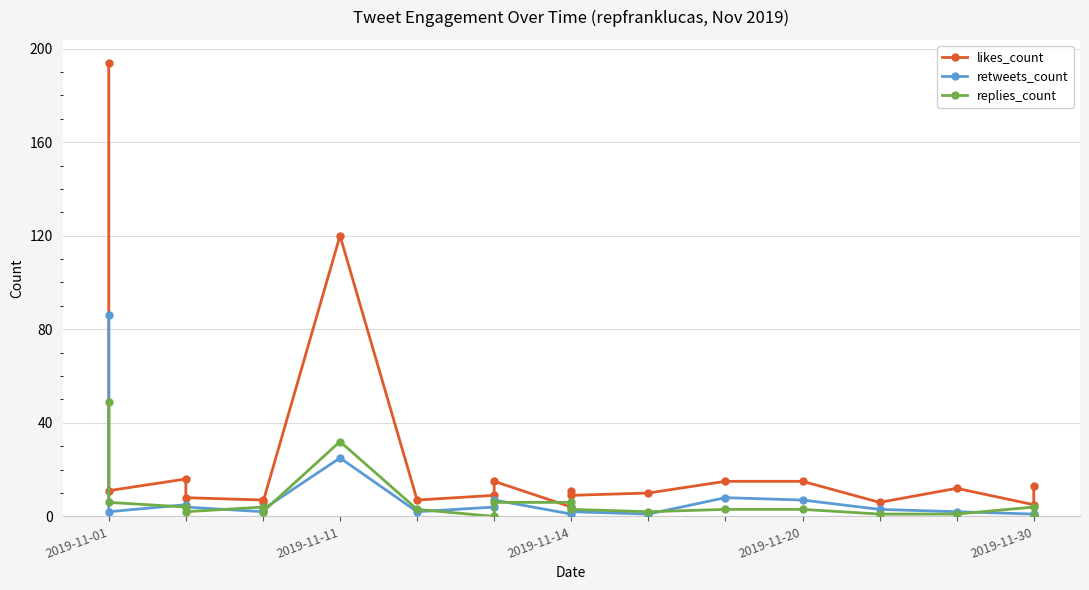

What are all the series names shown in the legend?

likes_count, retweets_count, replies_count